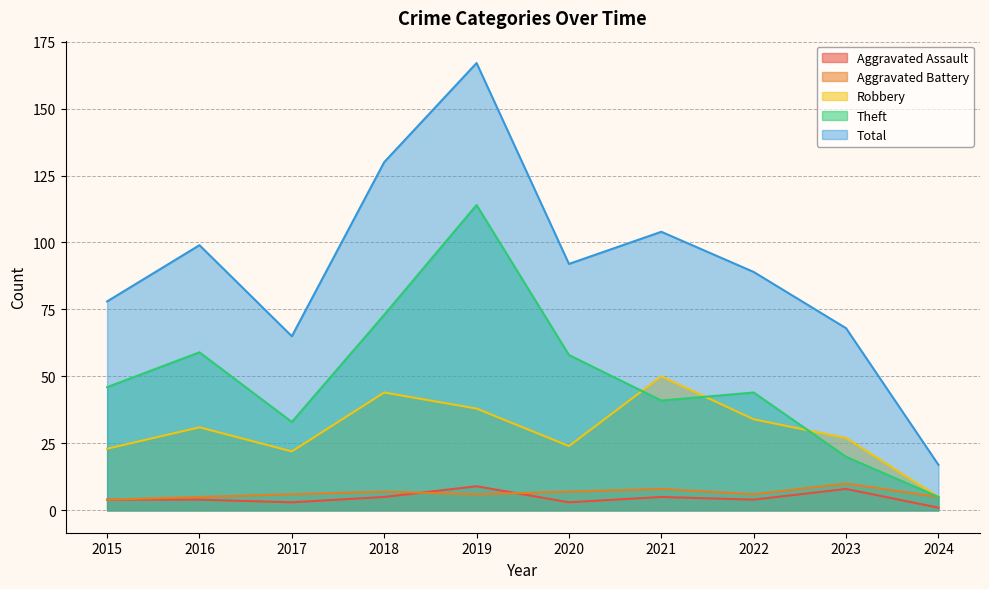

Reading right to left, what are all the values shown in this chart?

Aggravated Assault: 2024=1	2023=8	2022=4	2021=5	2020=3	2019=9	2018=5	2017=3	2016=4	2015=4
Aggravated Battery: 2024=5	2023=10	2022=6	2021=8	2020=7	2019=6	2018=7	2017=6	2016=5	2015=4
Robbery: 2024=5	2023=27	2022=34	2021=50	2020=24	2019=38	2018=44	2017=22	2016=31	2015=23
Theft: 2024=5	2023=20	2022=44	2021=41	2020=58	2019=114	2018=73	2017=33	2016=59	2015=46
Total: 2024=17	2023=68	2022=89	2021=104	2020=92	2019=167	2018=130	2017=65	2016=99	2015=78